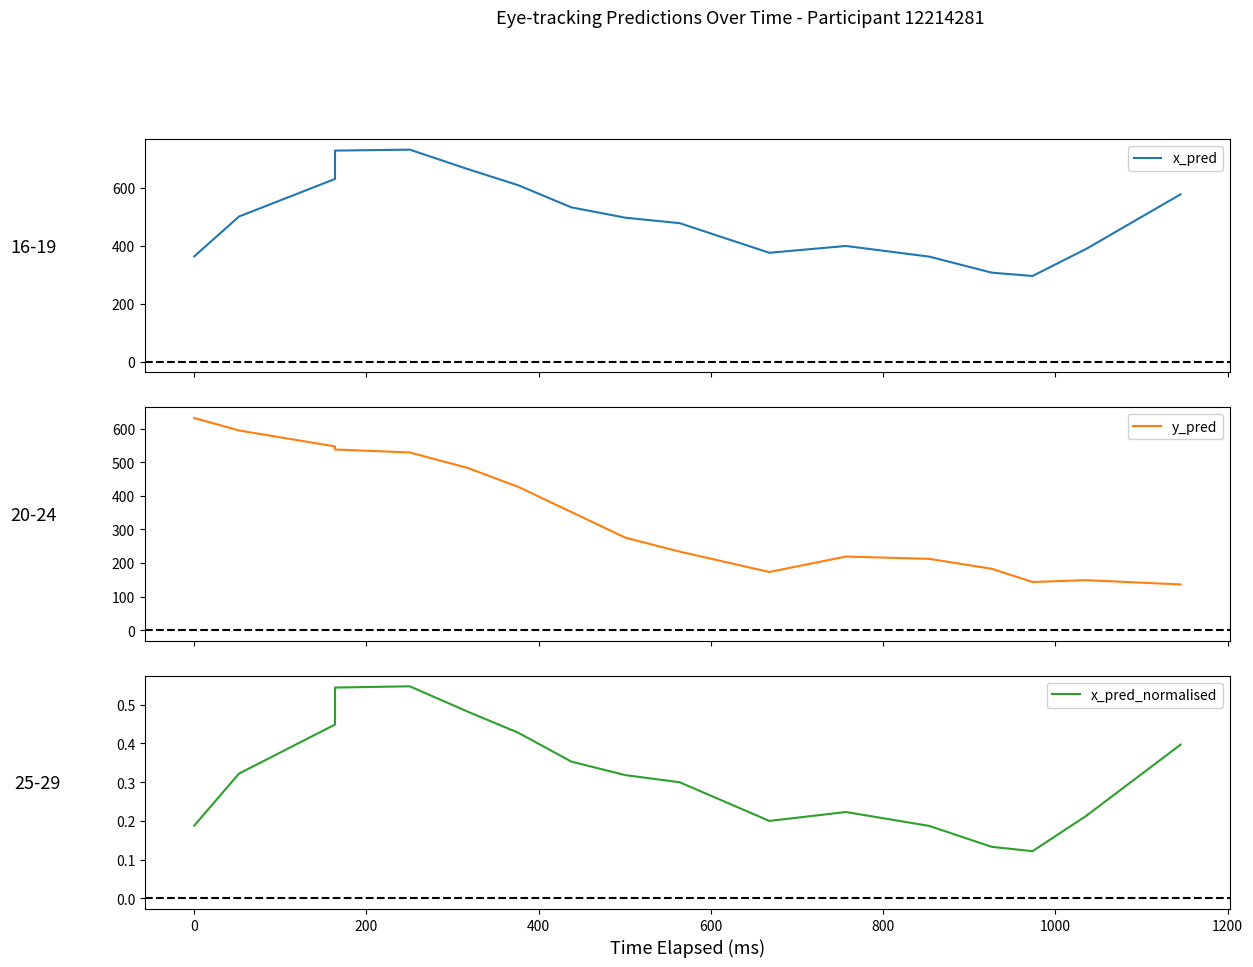

What is the maximum value for x_pred_normalised?

0.5